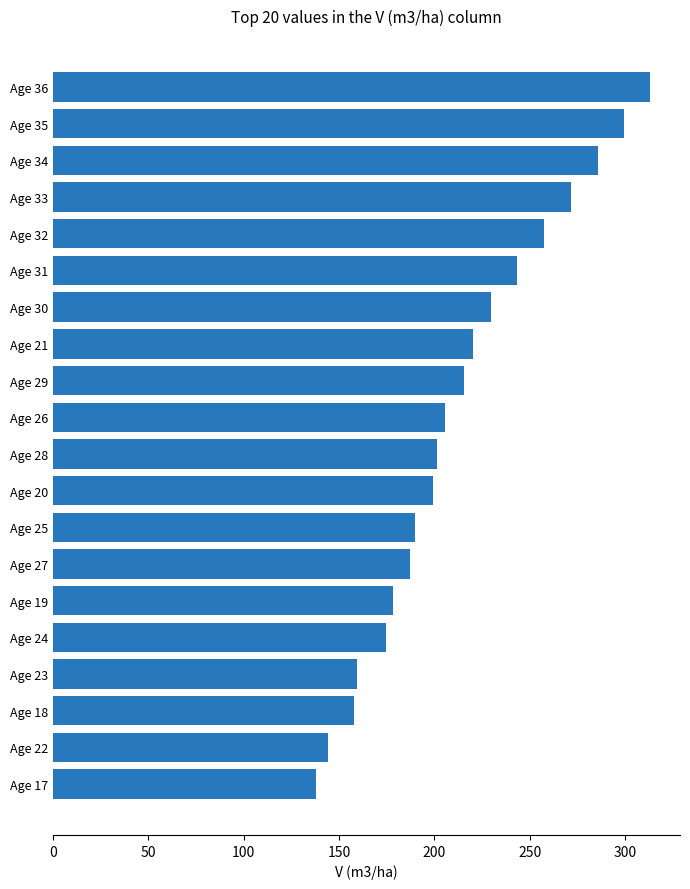

What is the label of the 17th bar from the bottom?

Age 33